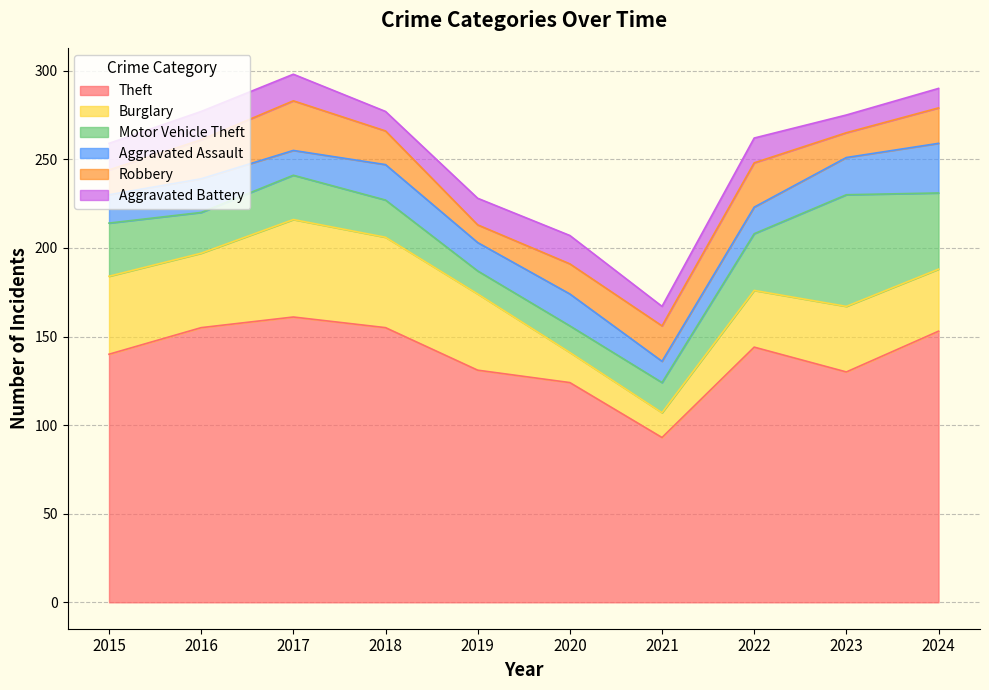

Reading left to right, transcribe all the data shown in this chart.

Theft: 140	155	161	155	131	124	93	144	130	153
Burglary: 44	42	55	51	43	17	14	32	37	35
Motor Vehicle Theft: 30	23	25	21	13	15	17	32	63	43
Aggravated Assault: 16	19	14	20	16	18	12	15	21	28
Robbery: 14	22	28	19	10	17	20	25	14	20
Aggravated Battery: 15	16	15	11	15	16	11	14	10	11